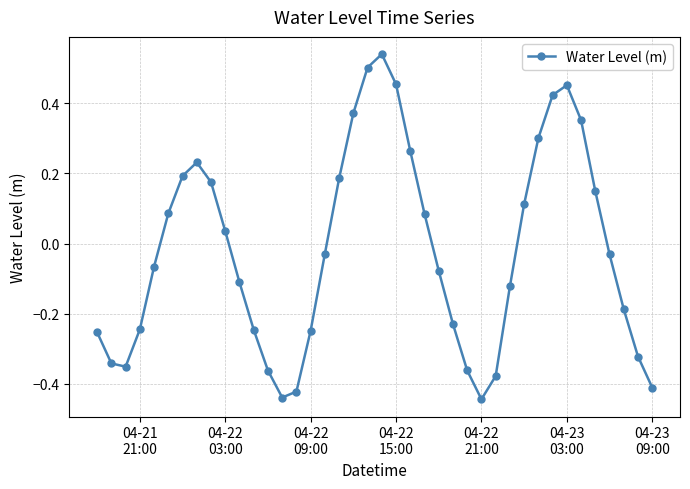

How many interior local peaks (higher than both neighbors) does the data have?

3